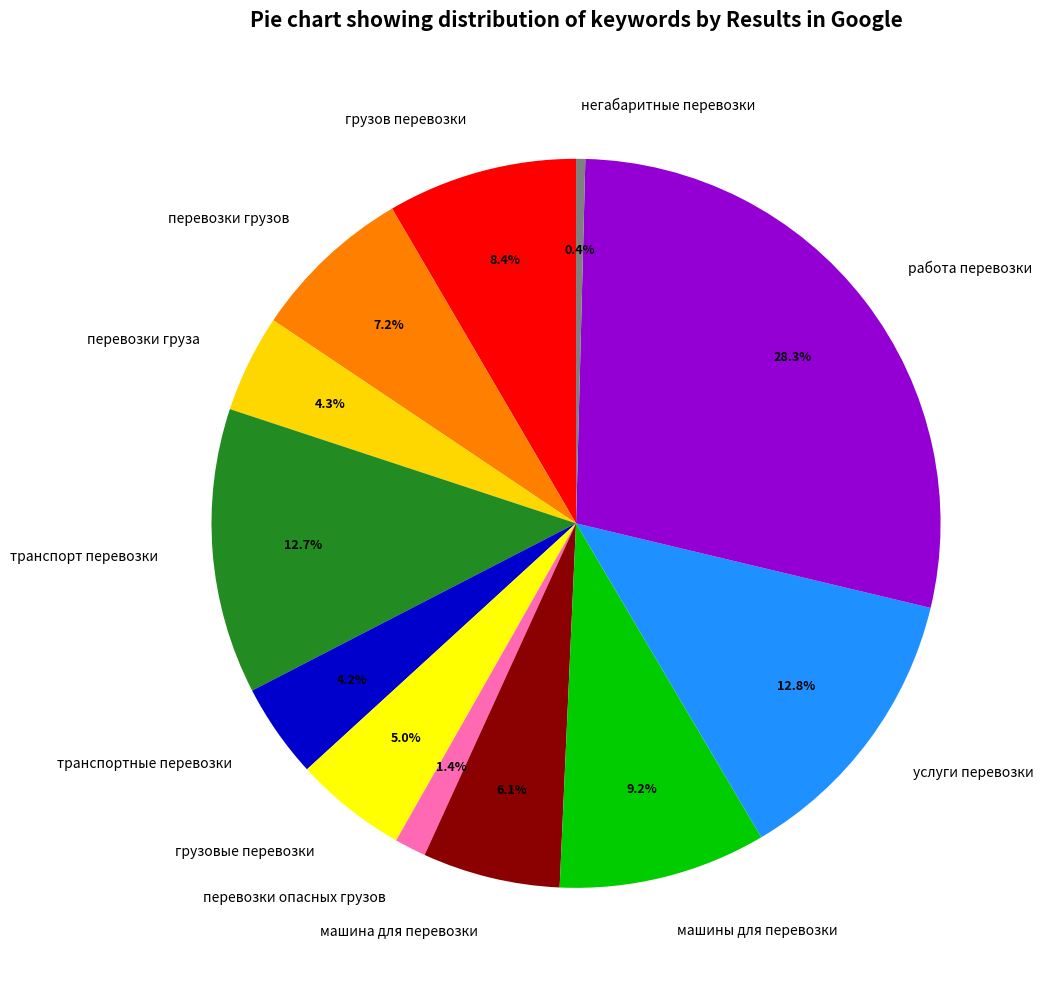

To the nearest percent, what is the difference between the largest and smallest slice percentages?

28%